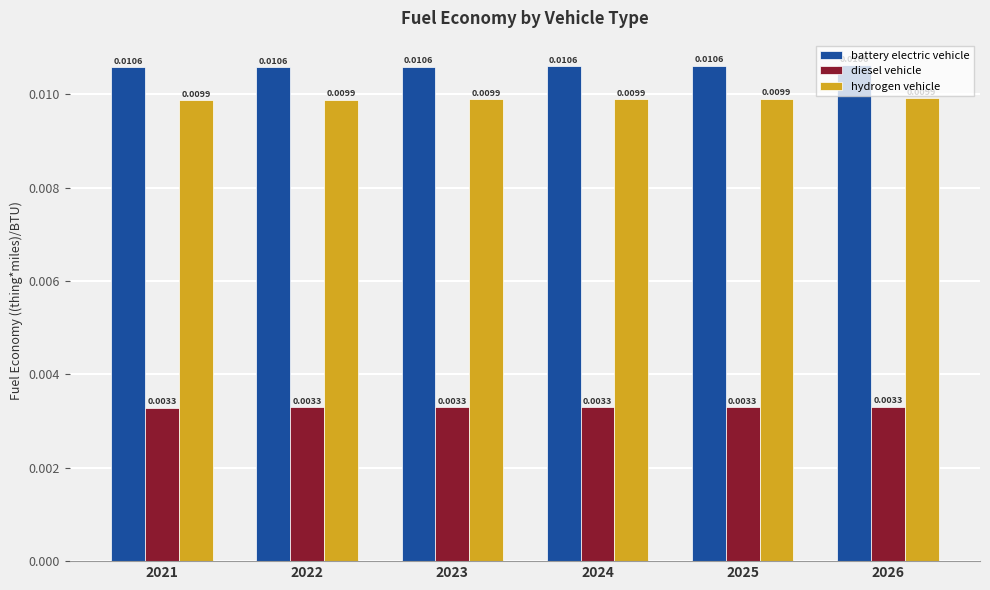

Rank the series by their maximum value, from highest to lowest.

battery electric vehicle, hydrogen vehicle, diesel vehicle